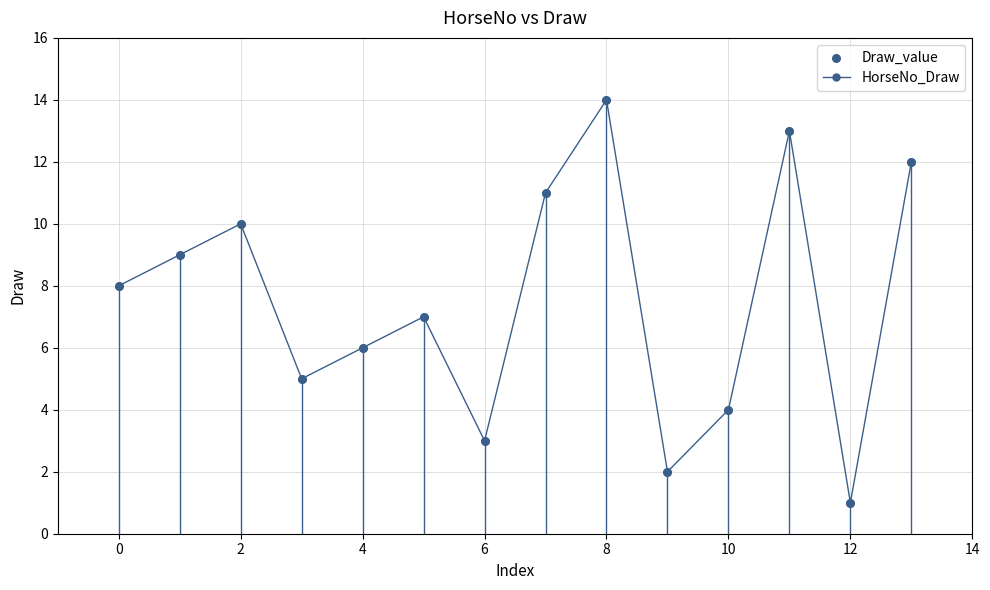

What is the sum of all values?

105